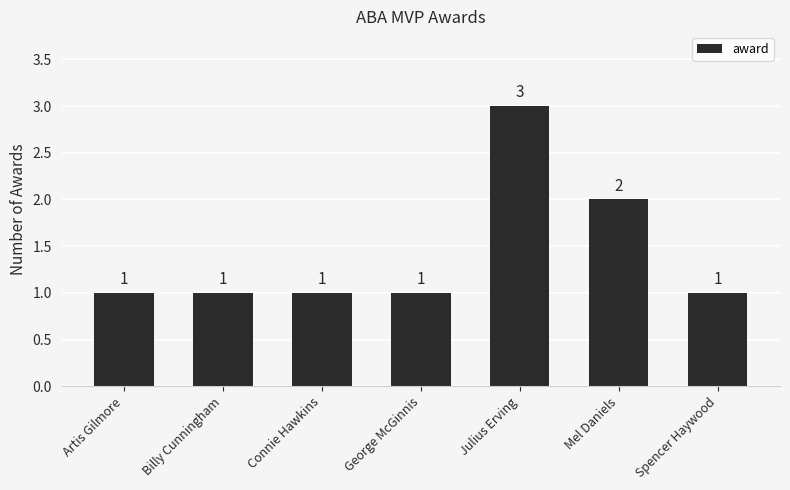

Reading left to right, extract all data points from this chart.

Artis Gilmore=1	Billy Cunningham=1	Connie Hawkins=1	George McGinnis=1	Julius Erving=3	Mel Daniels=2	Spencer Haywood=1